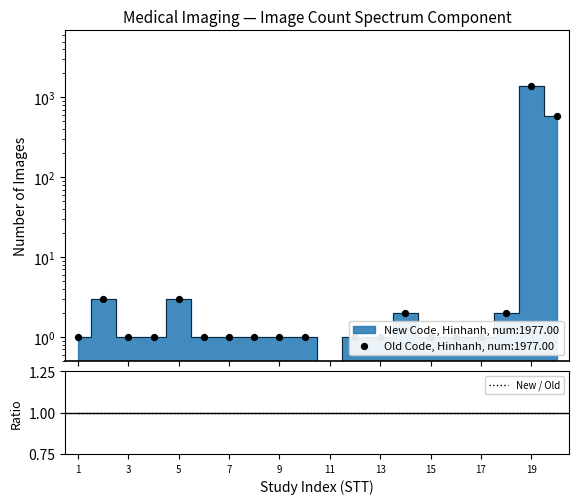

Which has a higher value, 14 or 9?

14